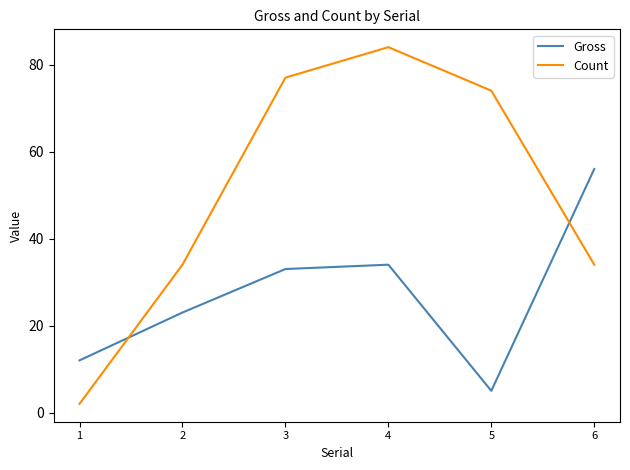

Reading right to left, extract all data points from this chart.

Gross: 6=56	5=5	4=34	3=33	2=23	1=12
Count: 6=34	5=74	4=84	3=77	2=34	1=2